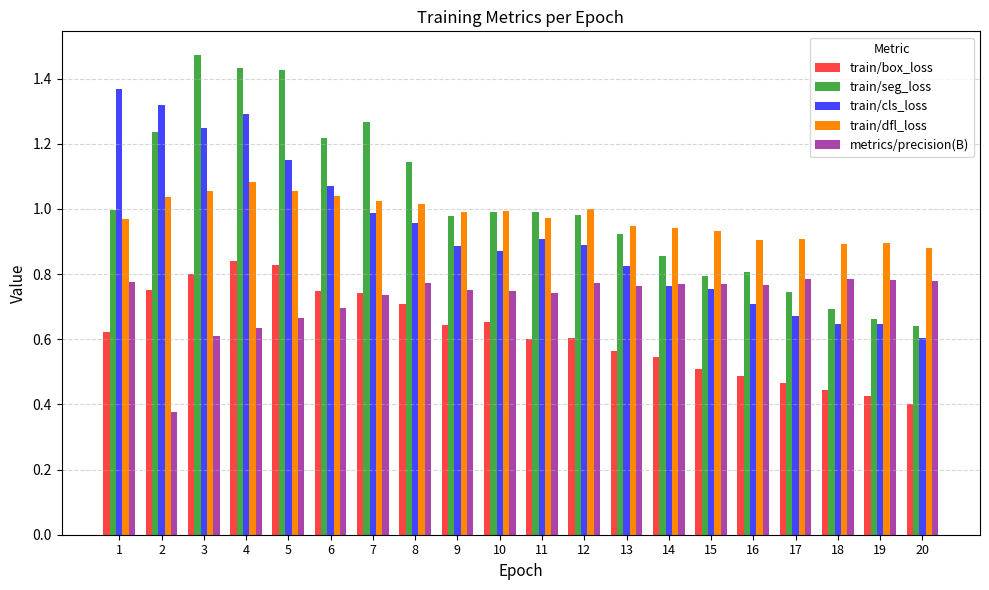

Which category has the highest value in the train/seg_loss series?

3